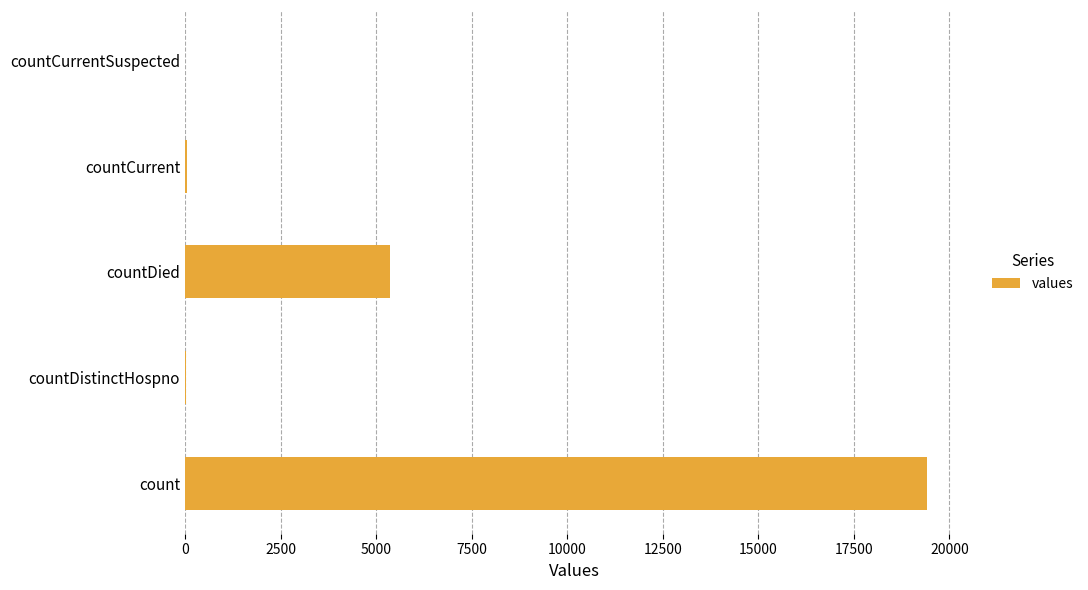

How many categories are shown in the chart?

5